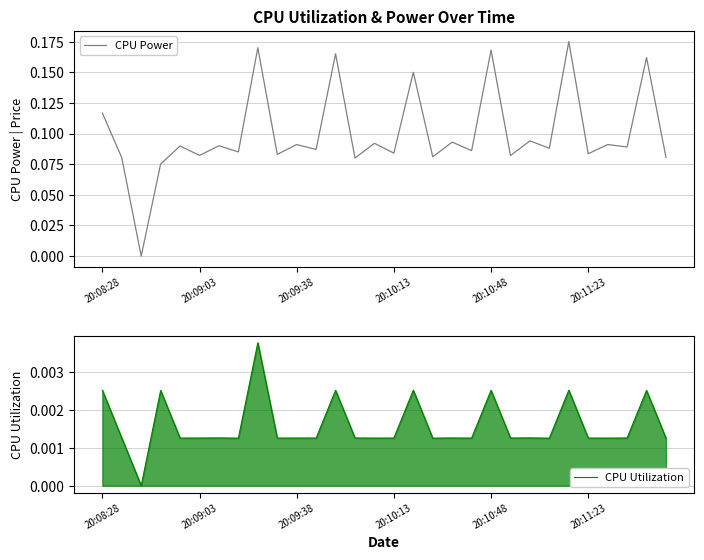

What is the maximum value shown in the chart?

0.2